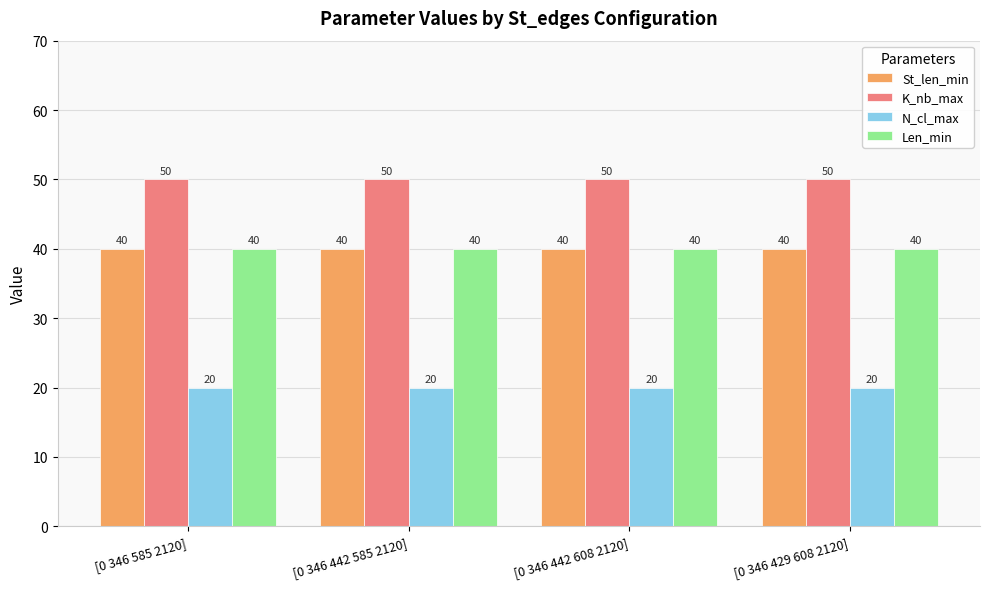

What is the greatest value displayed?

50